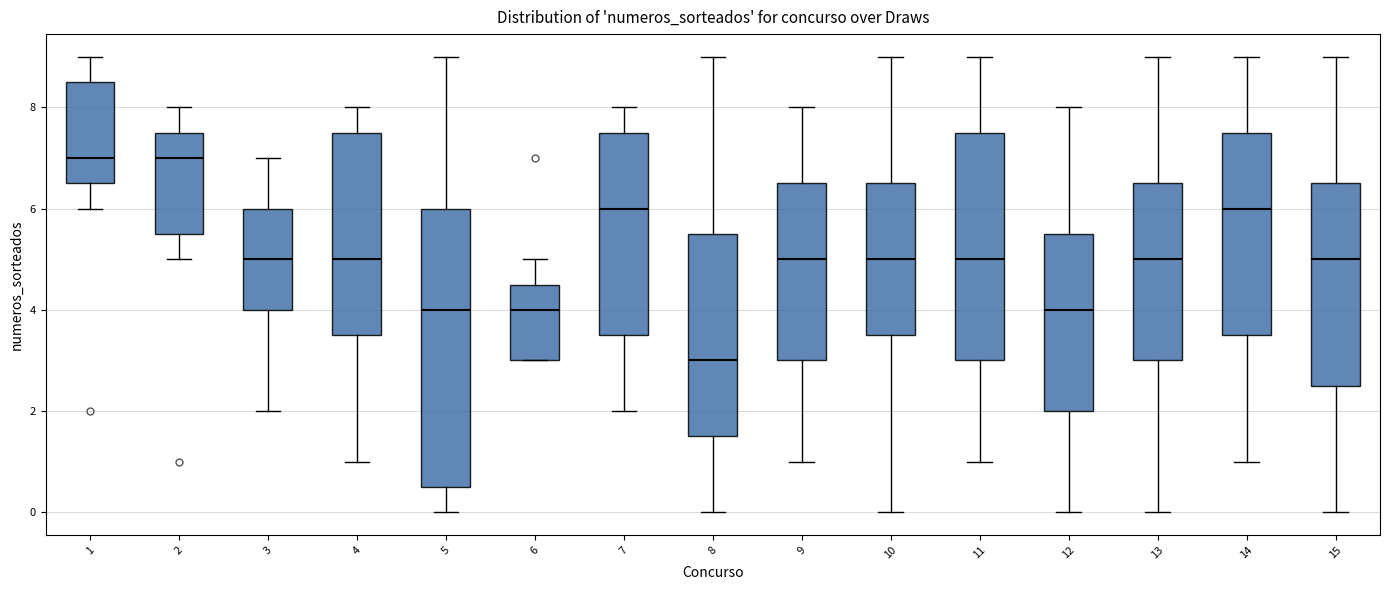

Where does the median line of the box at x = 15 sit on the y-axis? The values are not printed on the chart, so give them approximately, as read against the axis.

5.0